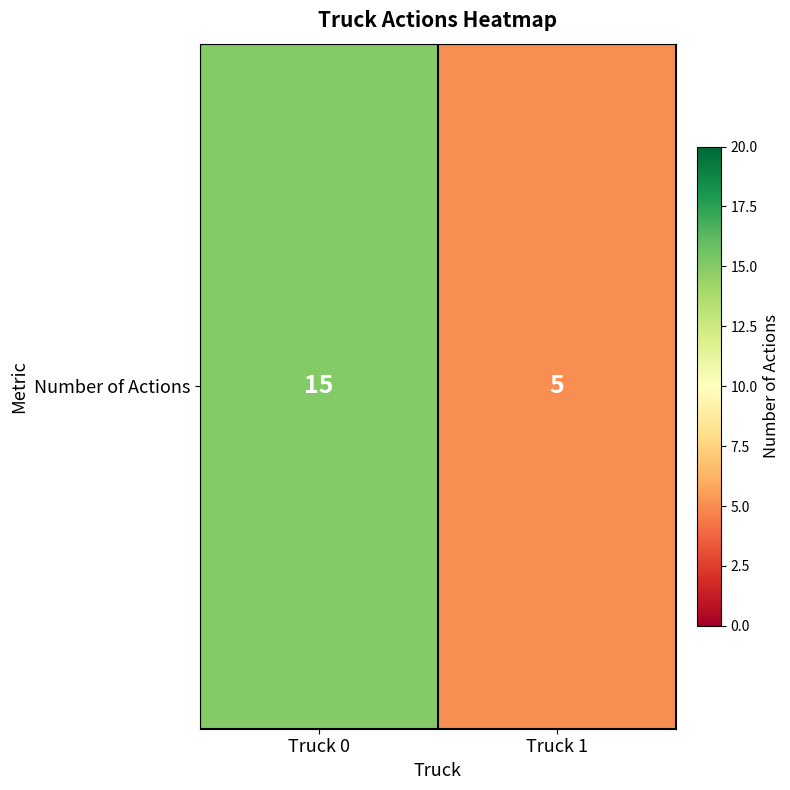

Approximately how many times larger is the value at Truck 0 compared to Truck 1?

3.0